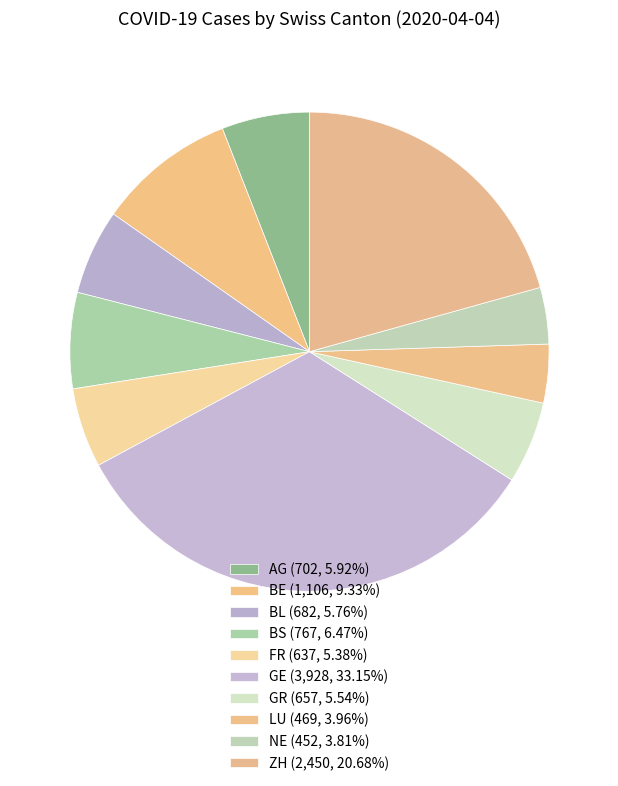

How many segments does this pie chart have?

10